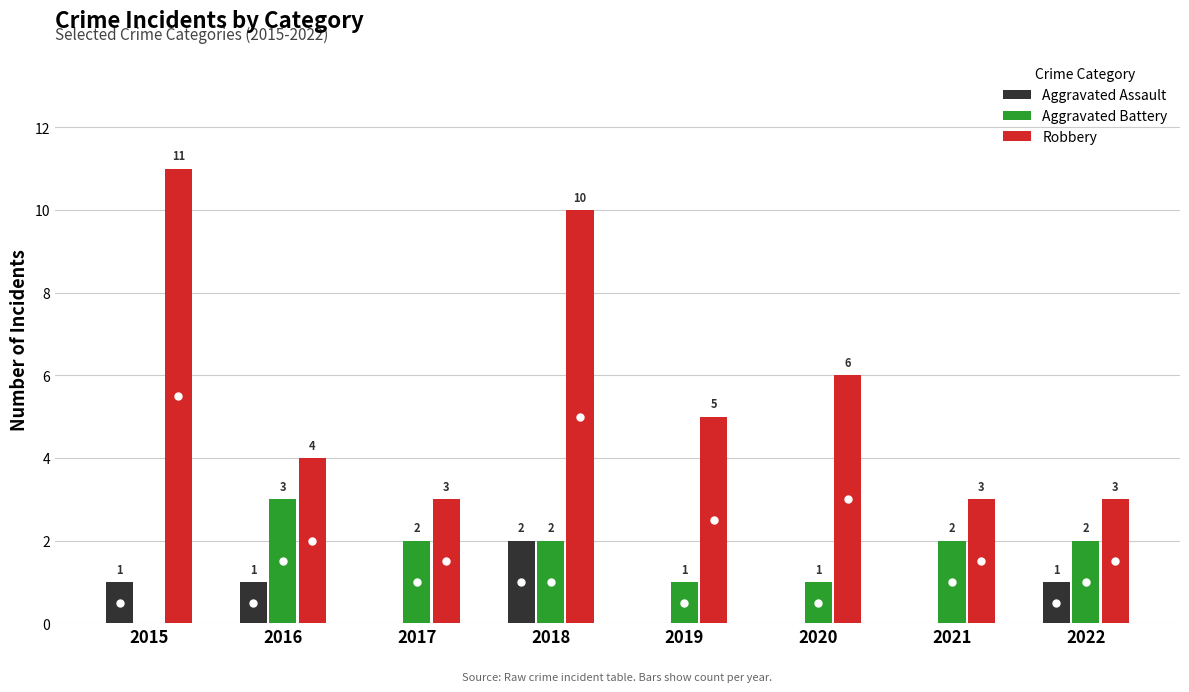

Is the value of Robbery at 2020 greater than the value of Aggravated Battery at 2016?

Yes